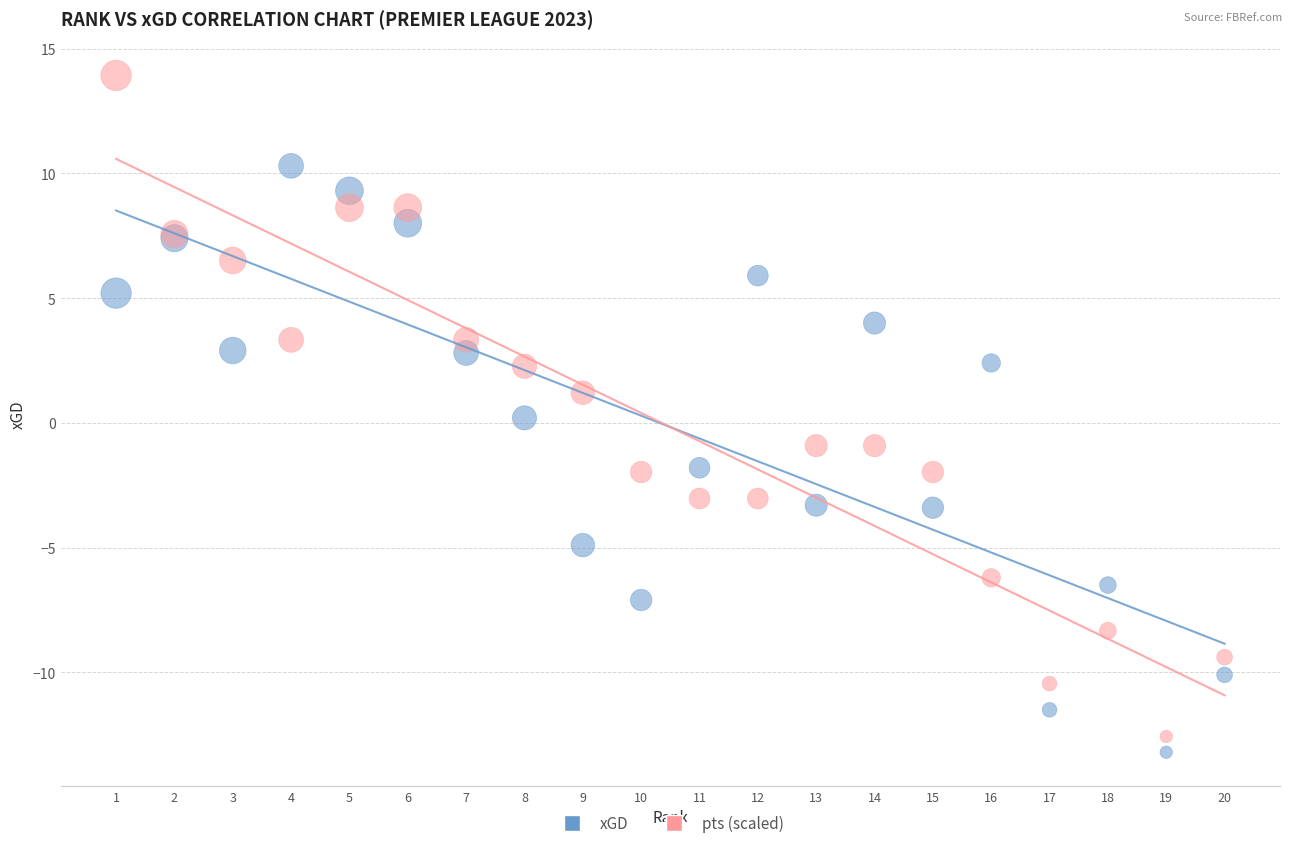

What is the X range (max minus min) for the scatter plot?

19.0